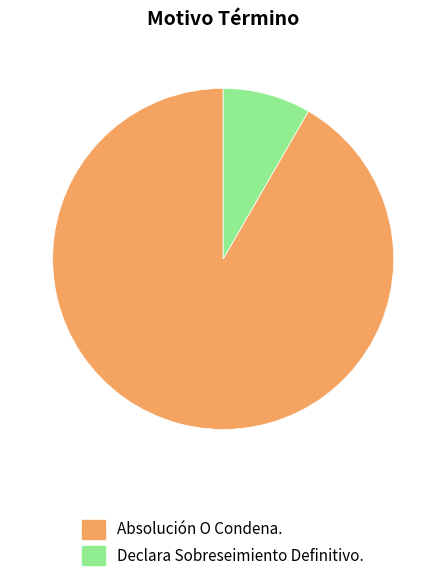

True or false: Declara Sobreseimiento Definitivo. accounts for 20% of the total.

False